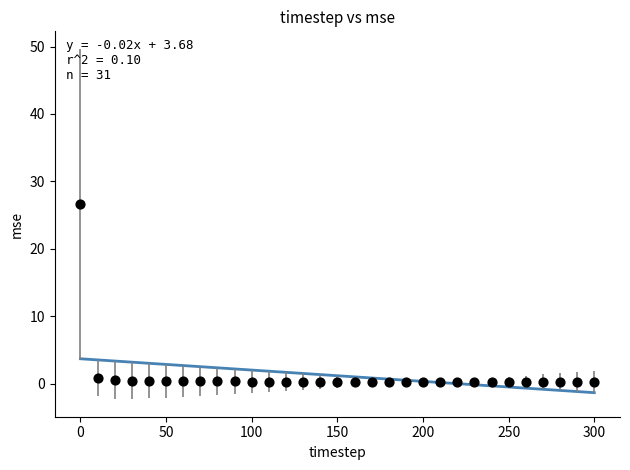

What is the range of X values (max minus min)?

300.0